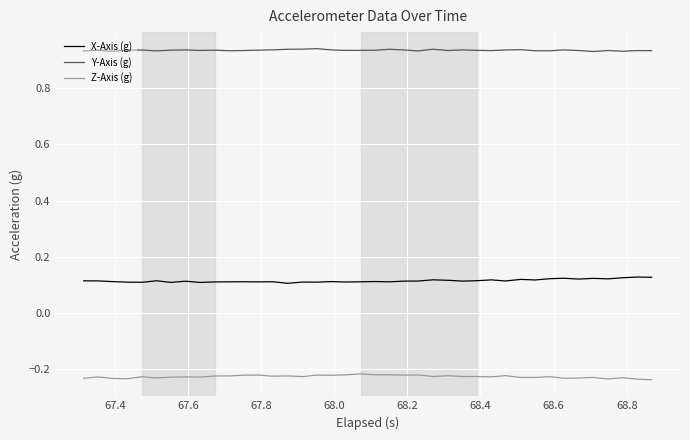

Which series has the largest total across all categories?

Y-Axis (g)